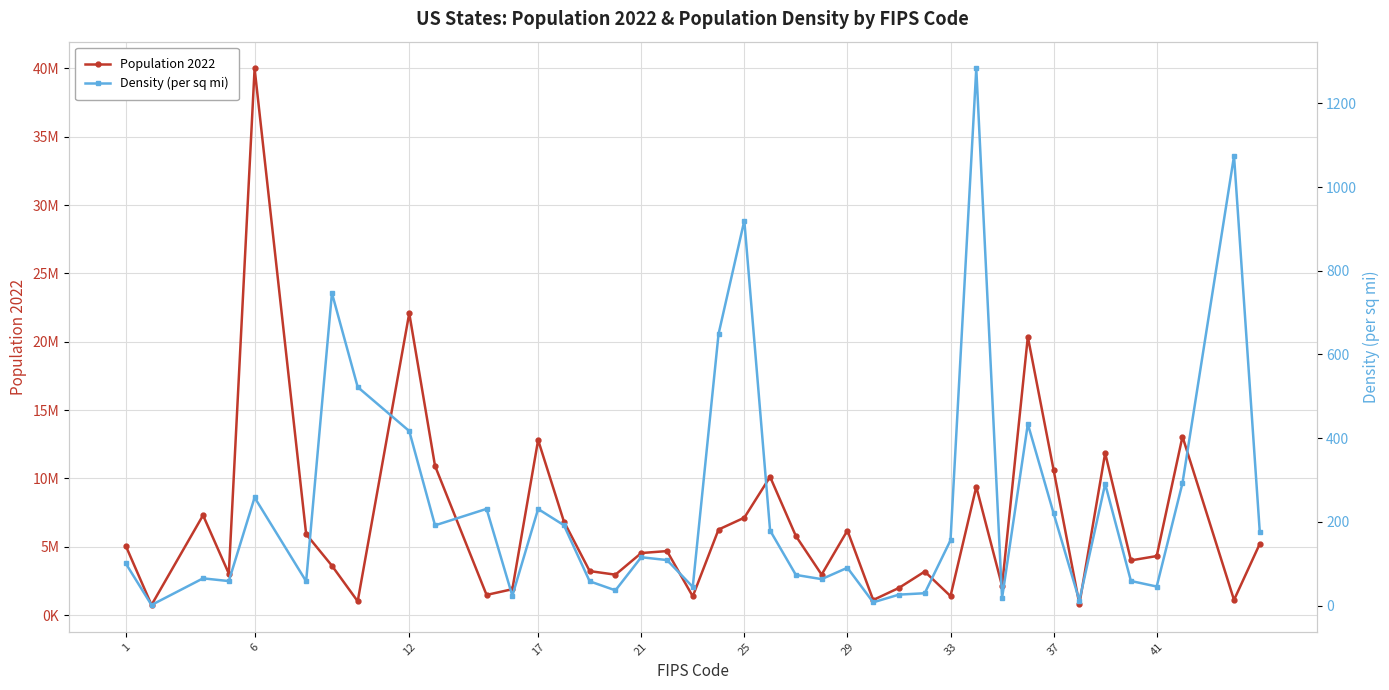

How many interior local valleys does the Density (per sq mi) series have?

12